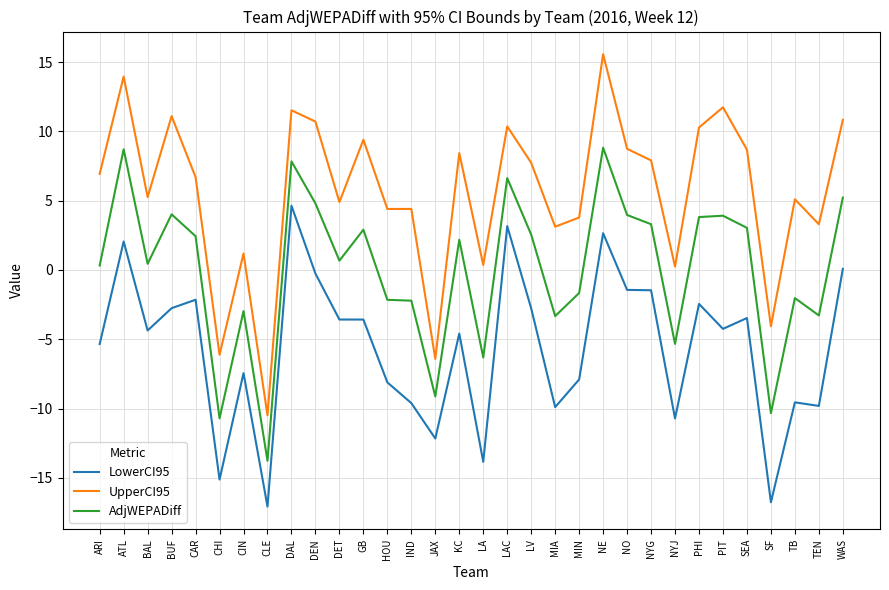

Count the number of data series in this chart.

3